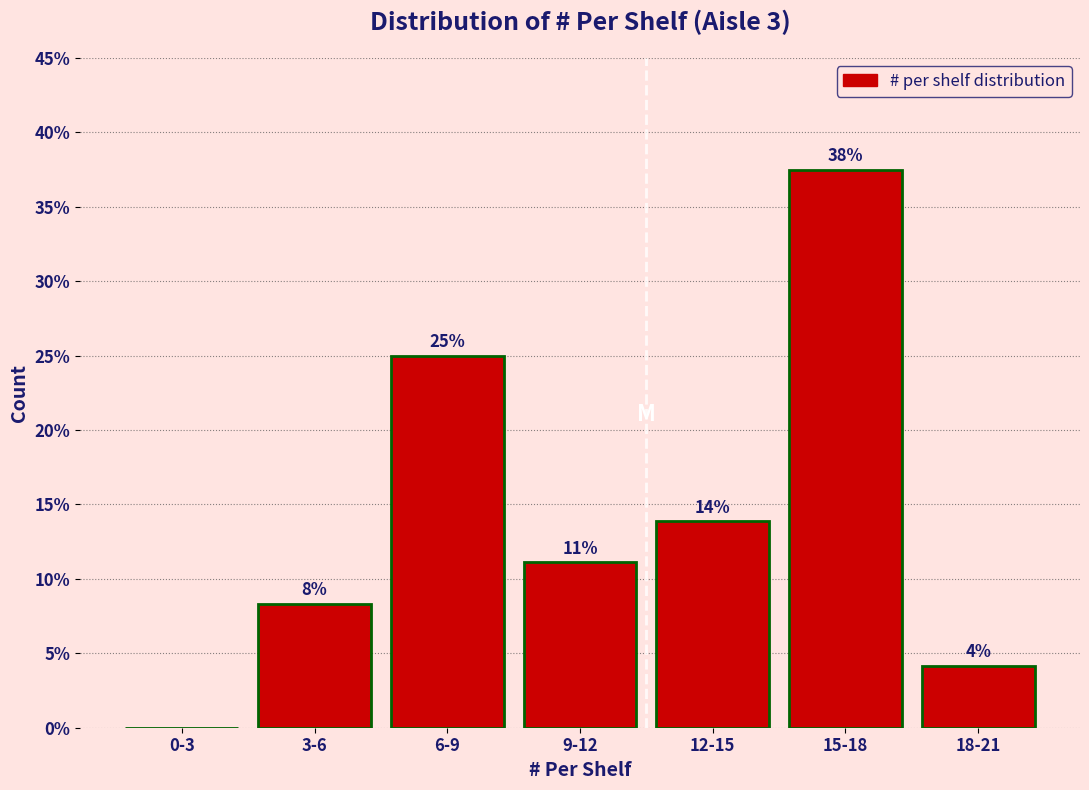

Are the bars horizontal?

No